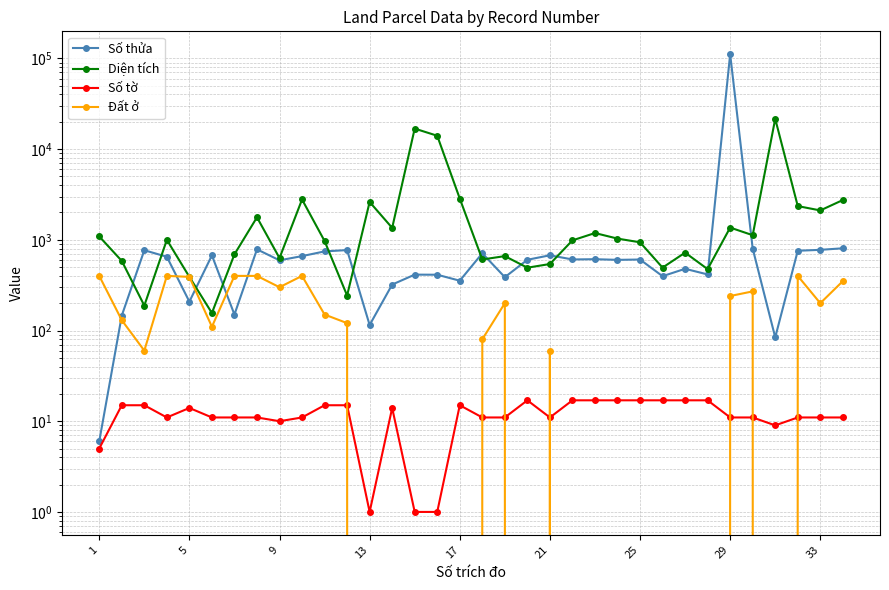

True or false: Đất ở and Diện tích intersect in this chart.

False